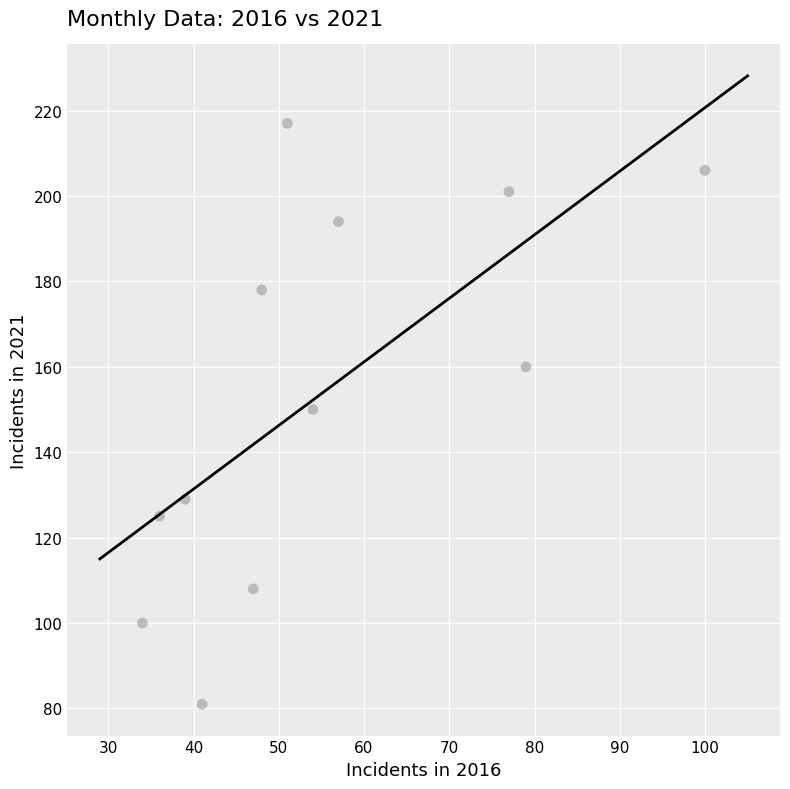

What is the average X value?

55